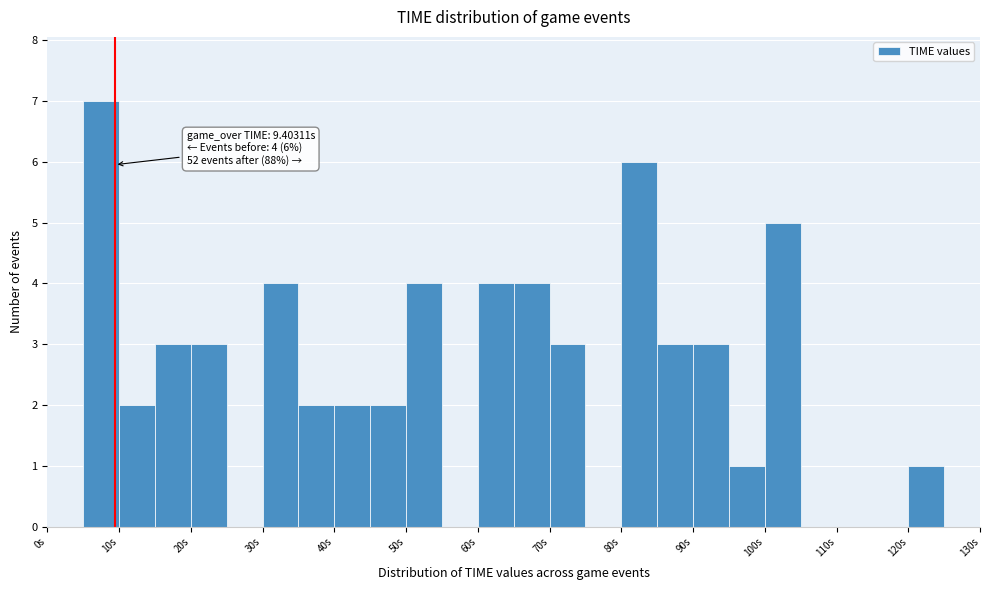

Which range on the x-axis has the tallest bar?

5 to 10